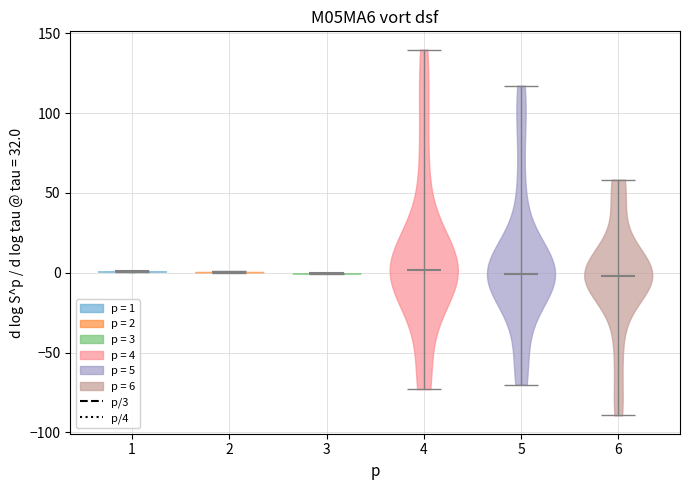

Reading left to right, read every violin against the y-axis: where its median line is, and the lowest and highest points it reaches. The values are not printed on the chart, so give them approximately, as read against the axis.

1: median line 0, lowest point 0, highest point 0
2: median line 0, lowest point 0, highest point 0
3: median line 0, lowest point 0, highest point 0
4: median line 0, lowest point -75, highest point 140
5: median line 0, lowest point -70, highest point 115
6: median line 0, lowest point -90, highest point 60